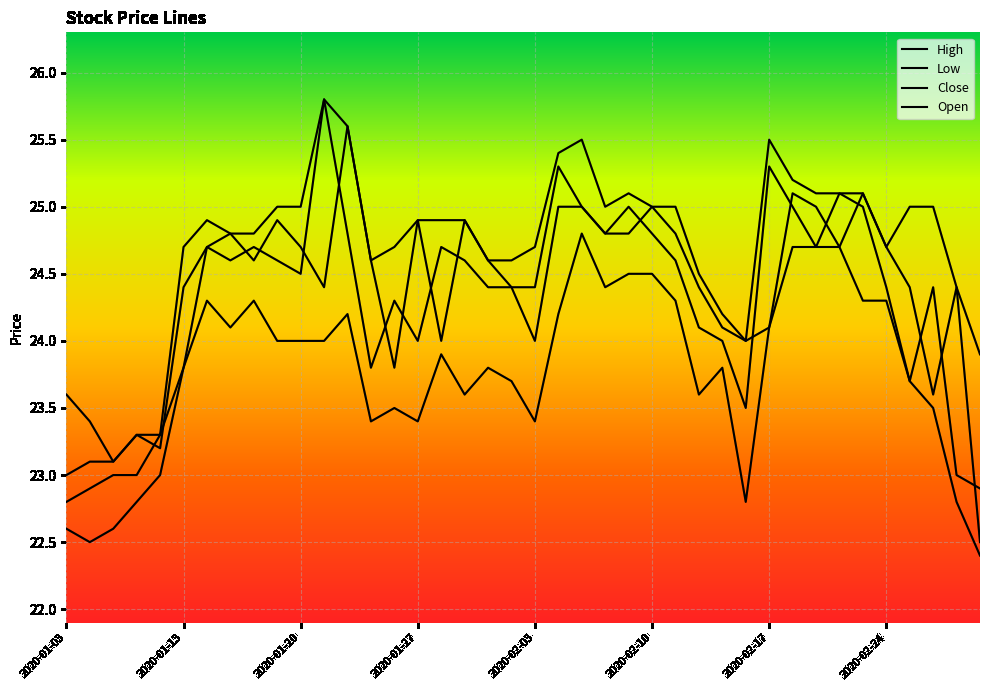

True or false: Open and Low cross at least once.

False